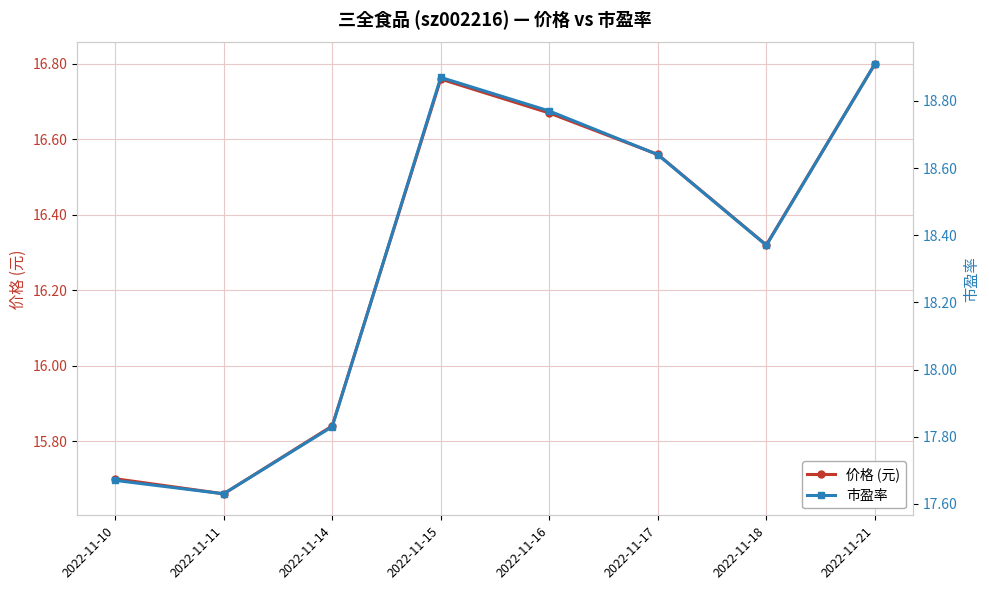

At 2022-11-10, list the series in order from smallest to largest.

价格 (元), 市盈率